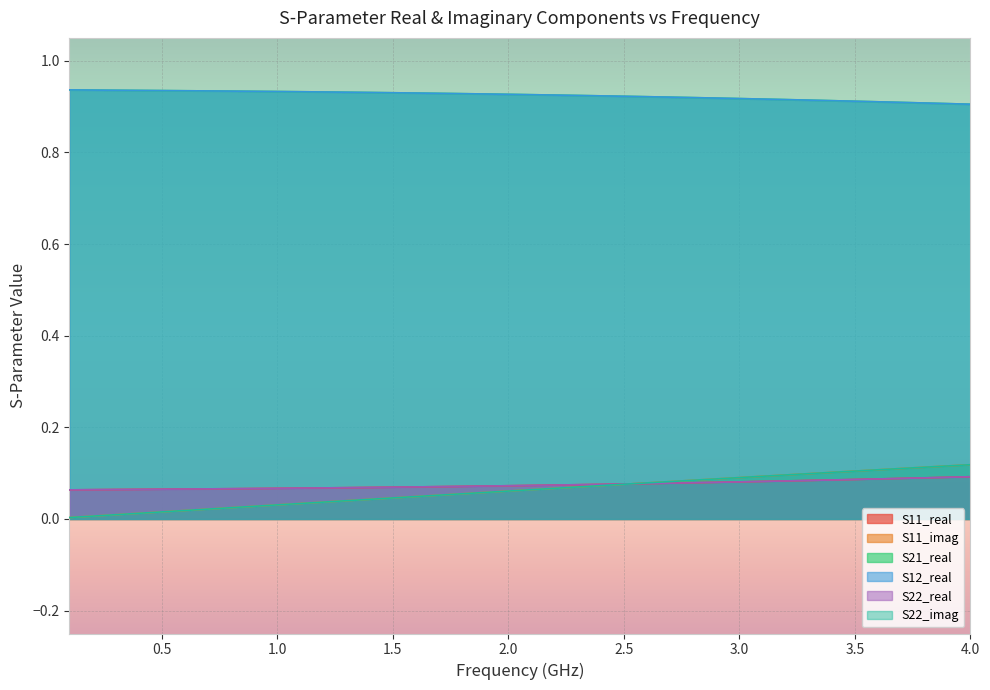

True or false: S22_real and S21_real cross at least once.

False